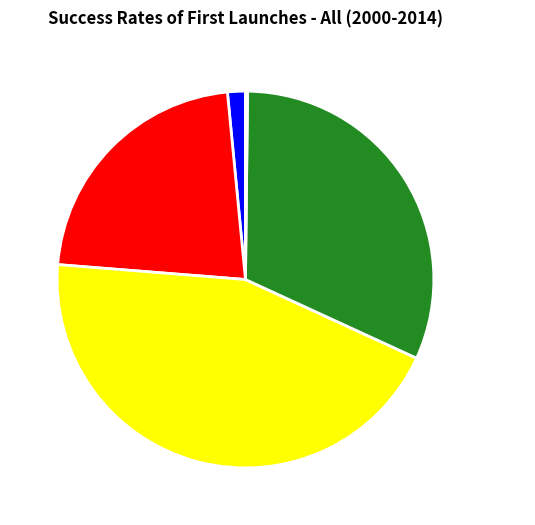

Is it true that SMAPE is 44% of the pie?

True